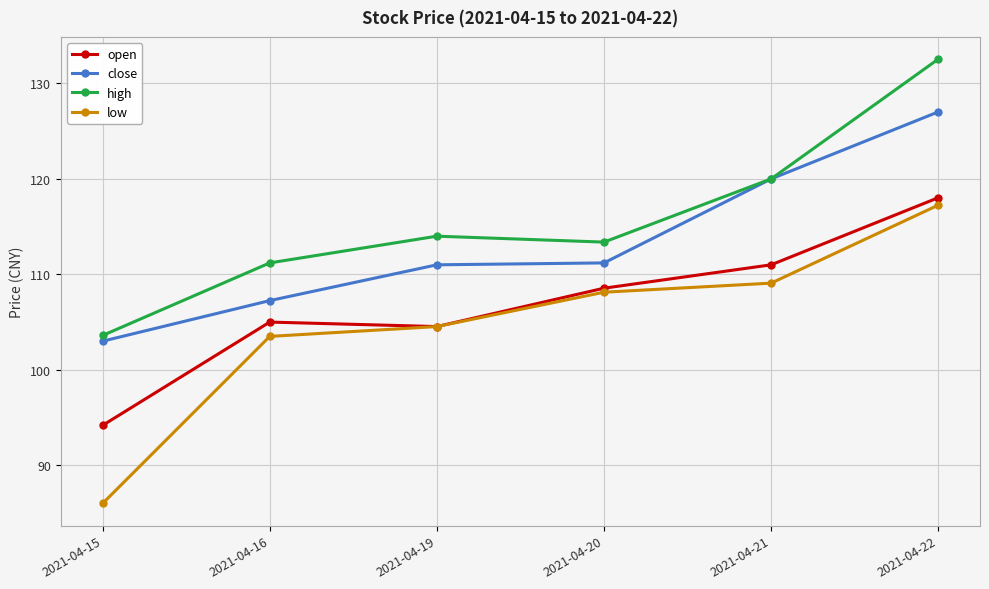

How many series are shown in this chart?

4